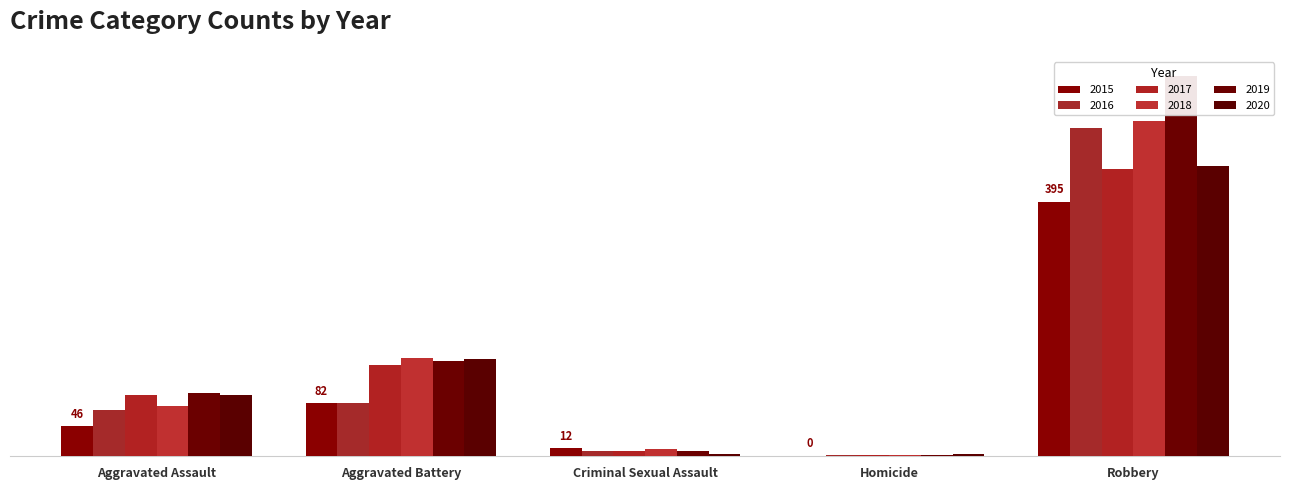

What position from the left is Aggravated Assault?

1